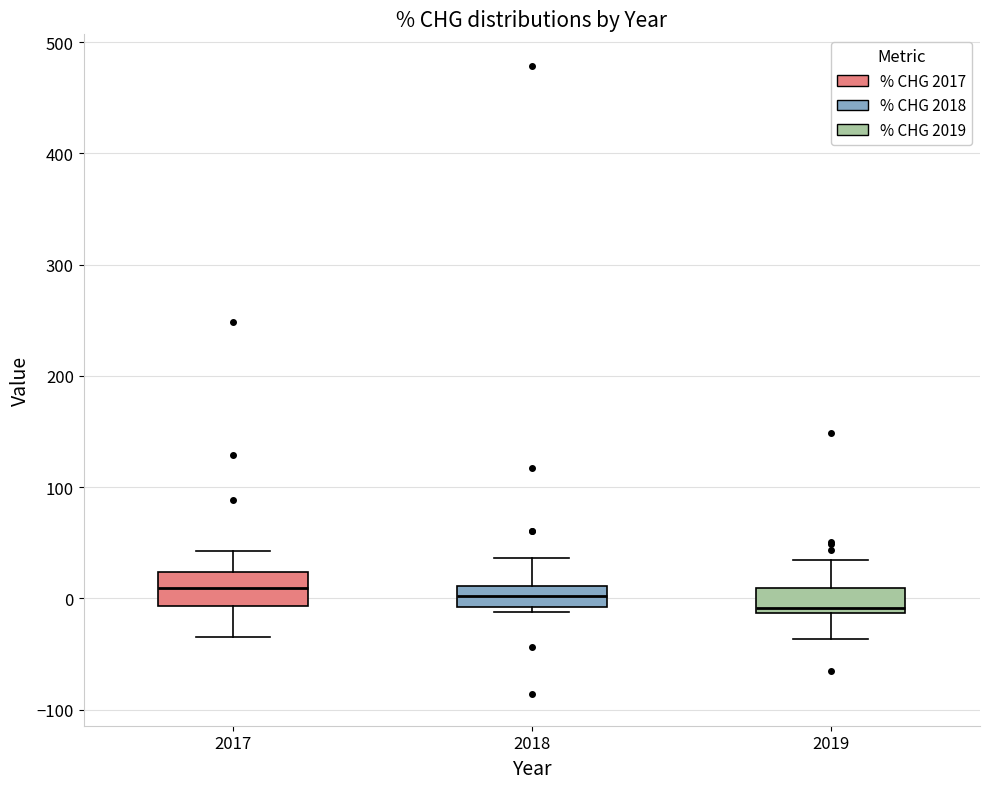

Where does the median line of the box at x = 2017 sit on the y-axis? The values are not printed on the chart, so give them approximately, as read against the axis.

10